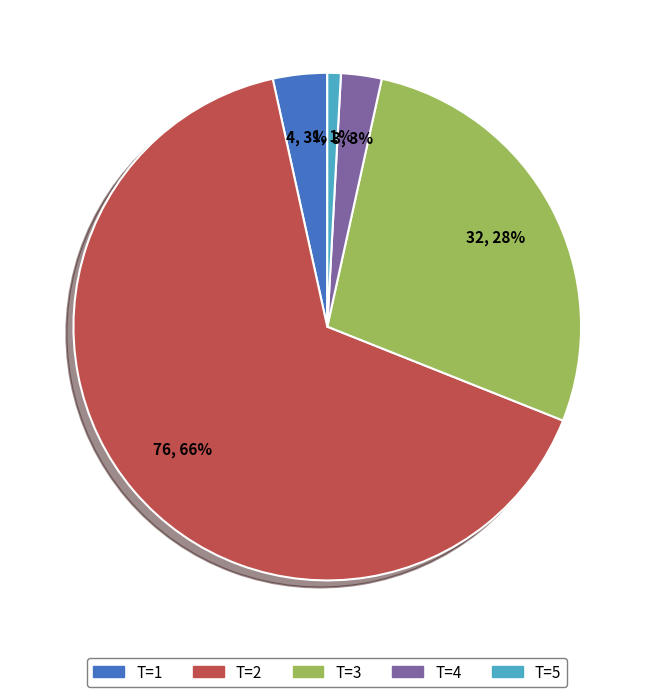

Which has a higher value, T=5 or T=1?

T=1